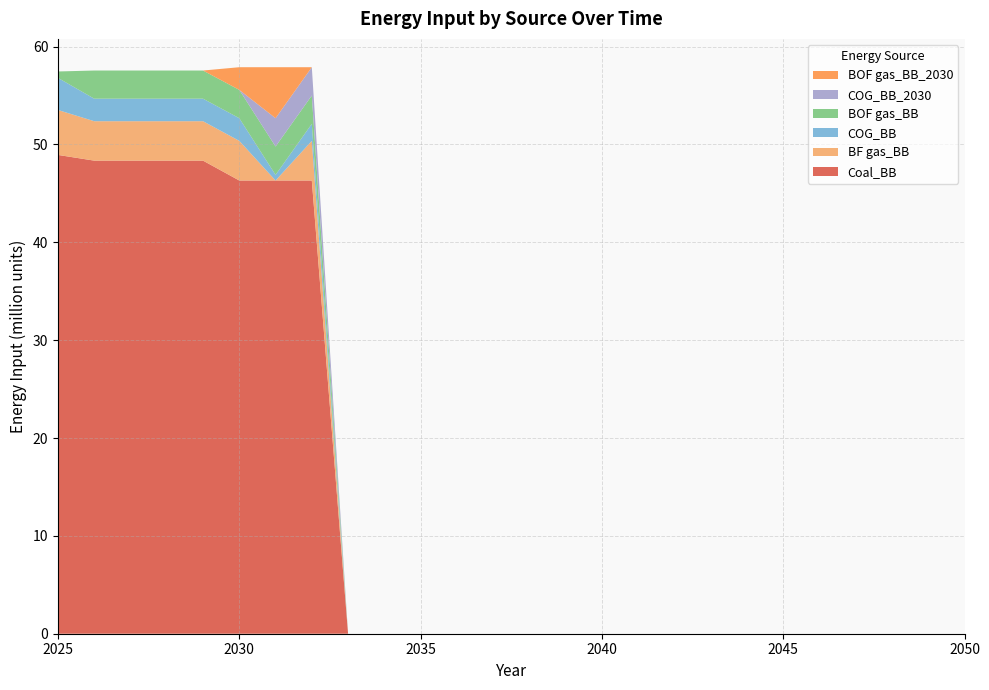

Reading left to right, transcribe all the data shown in this chart.

Coal_BB: 2025=48928800.0	2026=48345287.5	2027=48345287.5	2028=48345287.5	2029=48345287.5	2030=46313632.9	2031=46313632.9	2032=46313632.9	2033=0.0	2034=0.0	2035=0.0	2036=0.0	2037=0.0	2038=0.0	2039=0.0	2040=0.0	2041=0.0	2042=0.0	2043=0.0	2044=0.0	2045=0.0	2046=0.0	2047=0.0	2048=0.0	2049=0.0	2050=0.0
BF gas_BB: 2025=4592000.0	2026=4028774.0	2027=4028774.0	2028=4028774.0	2029=4028774.0	2030=4052442.9	2031=0.0	2032=4052442.9	2033=0.0	2034=0.0	2035=0.0	2036=0.0	2037=0.0	2038=0.0	2039=0.0	2040=0.0	2041=0.0	2042=0.0	2043=0.0	2044=0.0	2045=0.0	2046=0.0	2047=0.0	2048=0.0	2049=0.0	2050=0.0
COG_BB: 2025=3280000.0	2026=2302156.5	2027=2302156.5	2028=2302156.5	2029=2302156.5	2030=2315681.6	2031=578920.4	2032=1736761.2	2033=0.0	2034=0.0	2035=0.0	2036=0.0	2037=0.0	2038=0.0	2039=0.0	2040=0.0	2041=0.0	2042=0.0	2043=0.0	2044=0.0	2045=0.0	2046=0.0	2047=0.0	2048=0.0	2049=0.0	2050=0.0
BOF gas_BB: 2025=656000.0	2026=2877695.7	2027=2877695.7	2028=2877695.7	2029=2877695.7	2030=2894602.1	2031=2894602.1	2032=2894602.1	2033=0.0	2034=0.0	2035=0.0	2036=0.0	2037=0.0	2038=0.0	2039=0.0	2040=0.0	2041=0.0	2042=0.0	2043=0.0	2044=0.0	2045=0.0	2046=0.0	2047=0.0	2048=0.0	2049=0.0	2050=0.0
COG_BB_2030: 2025=0.0	2026=0.0	2027=0.0	2028=0.0	2029=0.0	2030=0.0	2031=2894602.1	2032=2894602.1	2033=0.0	2034=0.0	2035=0.0	2036=0.0	2037=0.0	2038=0.0	2039=0.0	2040=0.0	2041=0.0	2042=0.0	2043=0.0	2044=0.0	2045=0.0	2046=0.0	2047=0.0	2048=0.0	2049=0.0	2050=0.0
BOF gas_BB_2030: 2025=0.0	2026=0.0	2027=0.0	2028=0.0	2029=0.0	2030=2315681.6	2031=5210283.7	2032=0.0	2033=0.0	2034=0.0	2035=0.0	2036=0.0	2037=0.0	2038=0.0	2039=0.0	2040=0.0	2041=0.0	2042=0.0	2043=0.0	2044=0.0	2045=0.0	2046=0.0	2047=0.0	2048=0.0	2049=0.0	2050=0.0